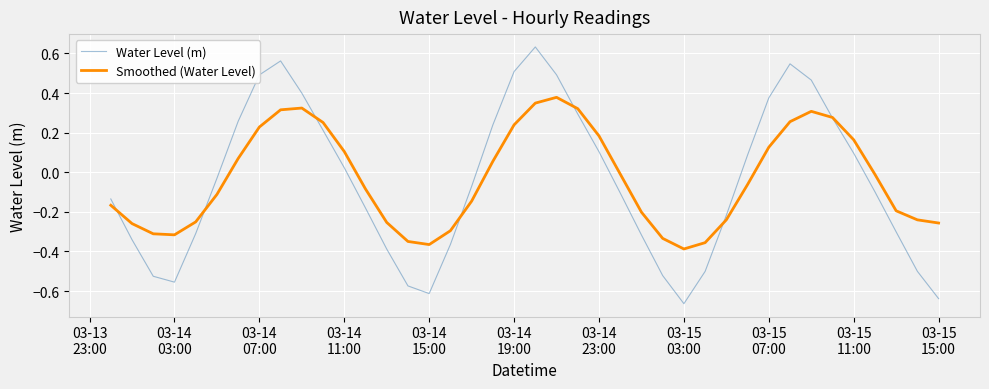

Which series has the largest range (max minus min)?

Water Level (m)